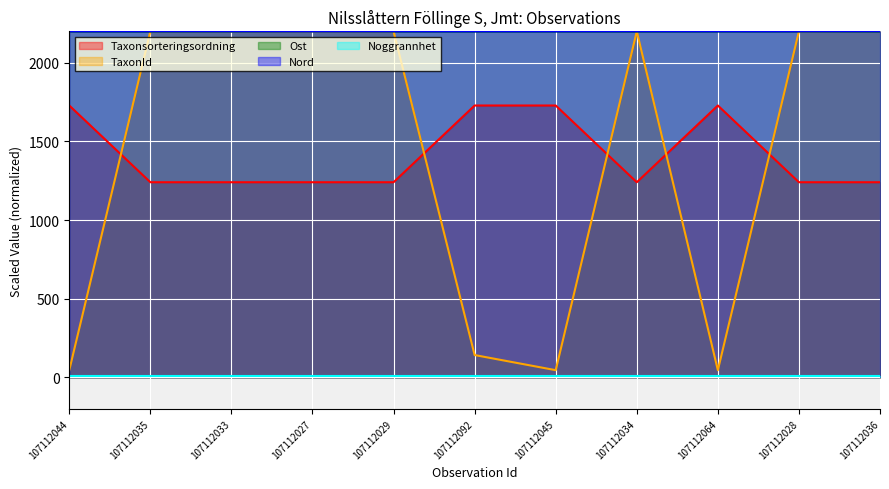

True or false: Taxonsorteringsordning has more than 2 points higher than both neighbors.

False